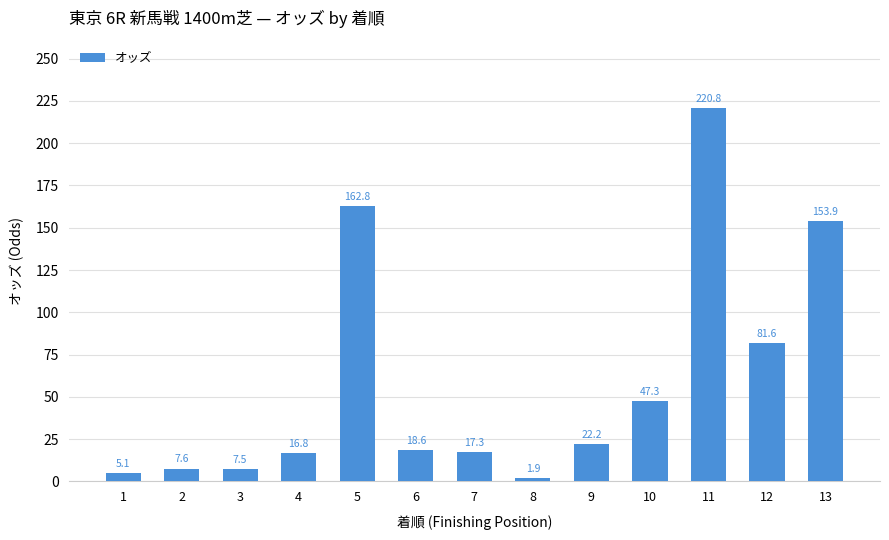

What is the sum of all values?

763.4